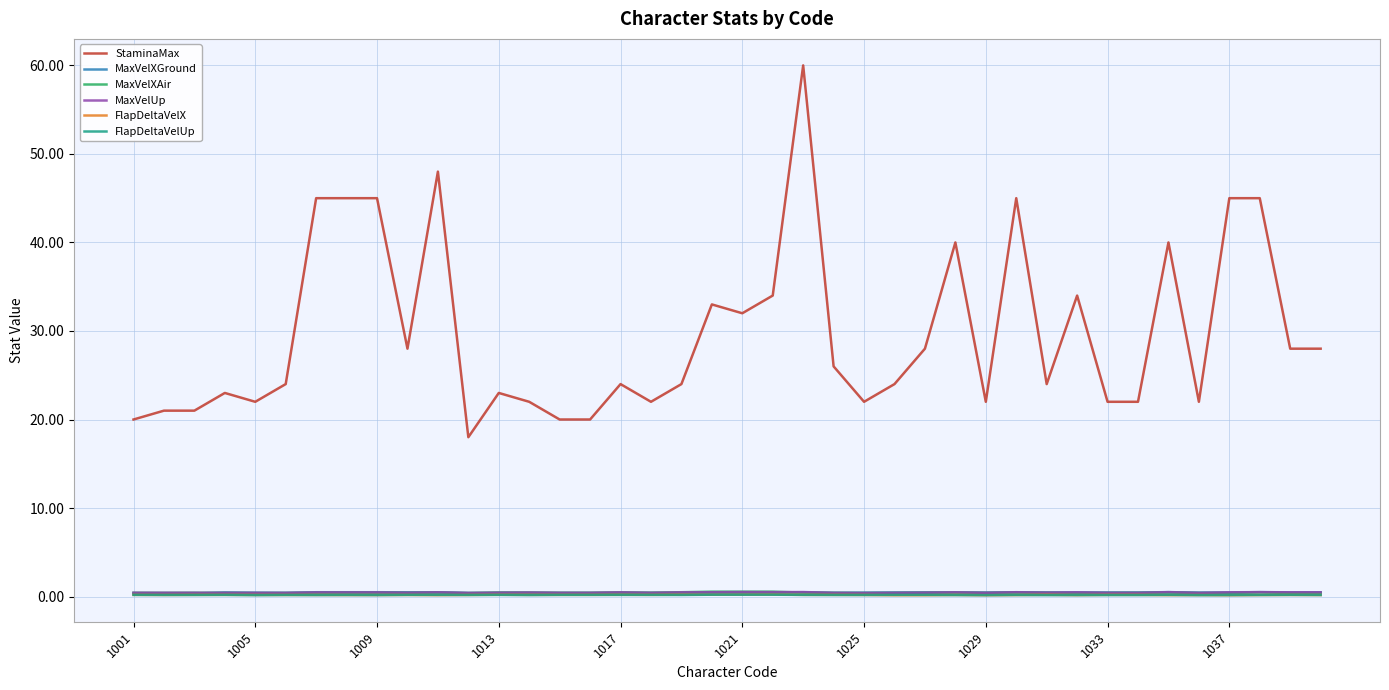

How many categories are shown in the chart?

40